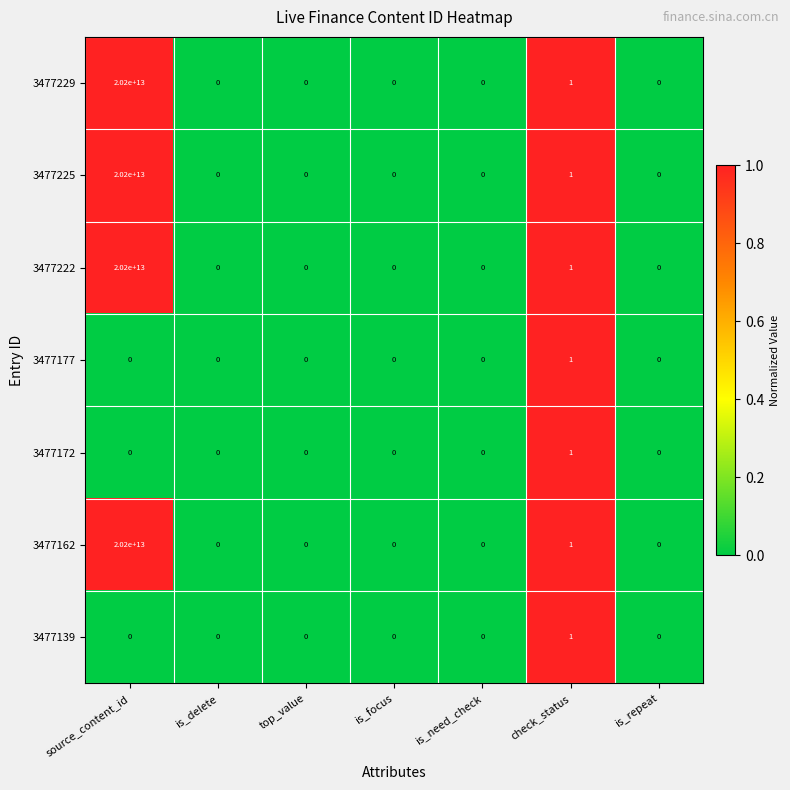

Where is 3477229 nearest to the value 10100000000000?

check_status